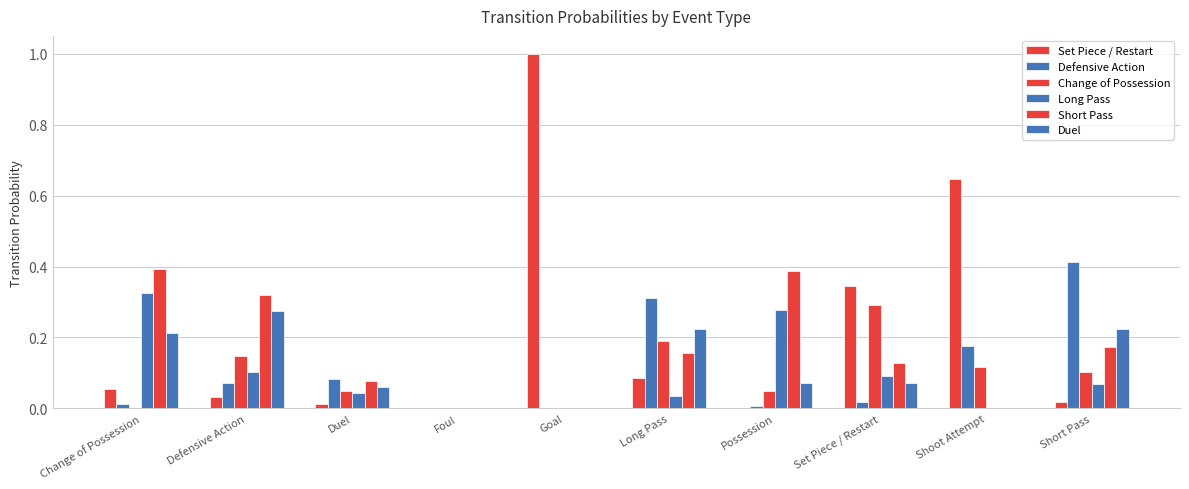

What is the total value across all series at Possession?

0.8